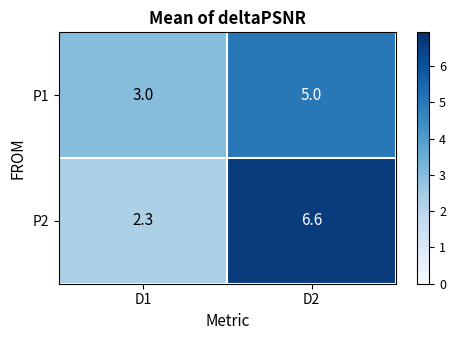

True or false: P2 has a value of 11.8 at D2.

False